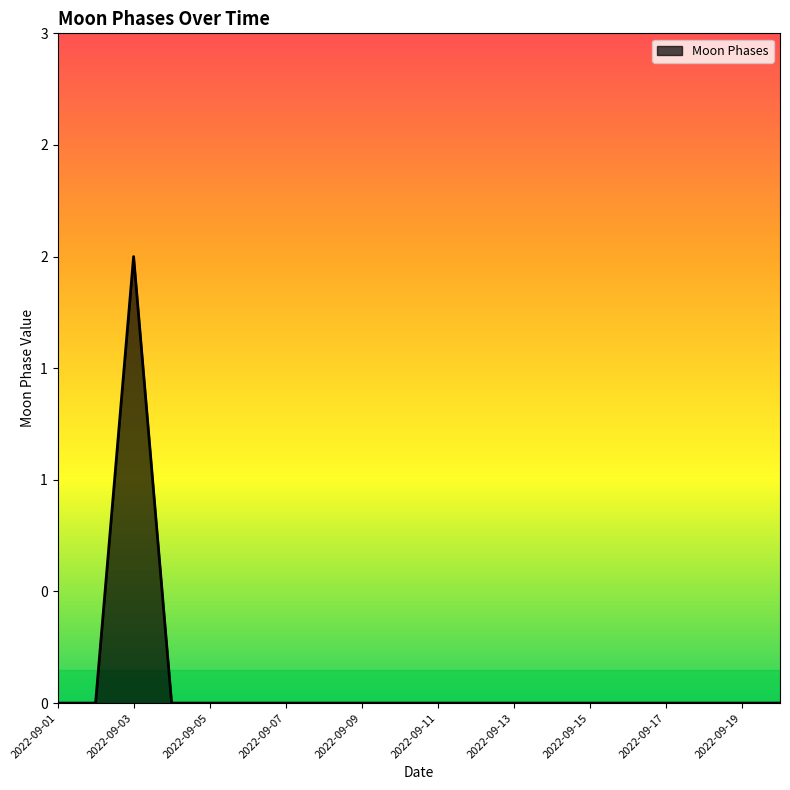

Does the chart display data point markers on the line(s)?

No